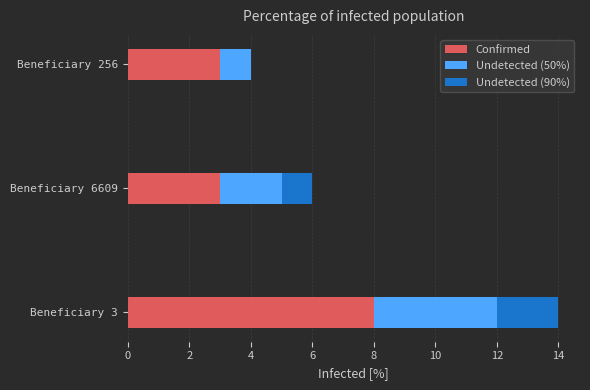

What is the sum of all Confirmed values?

14